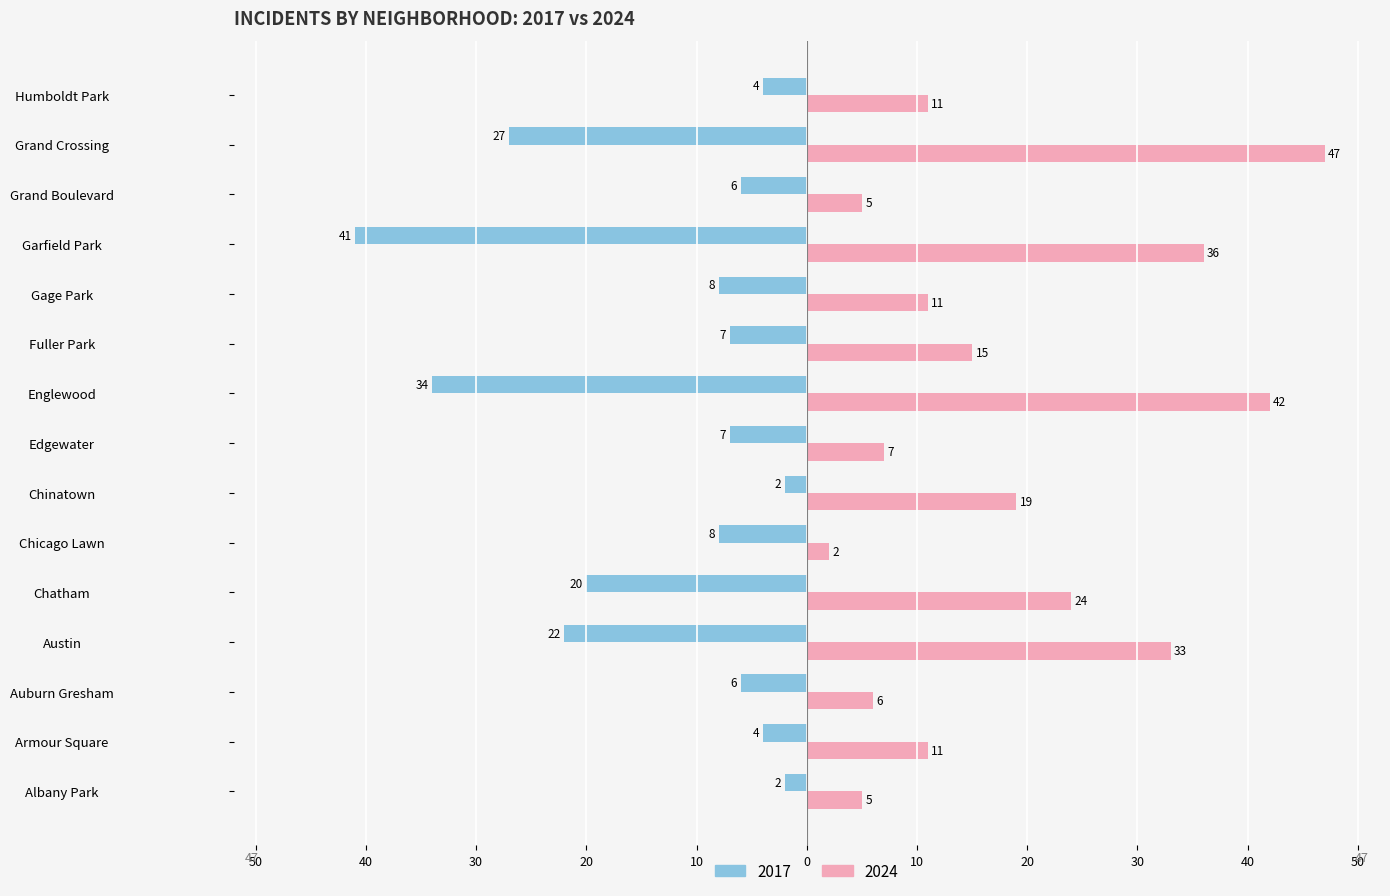

What are all the series names shown in the legend?

2017, 2024